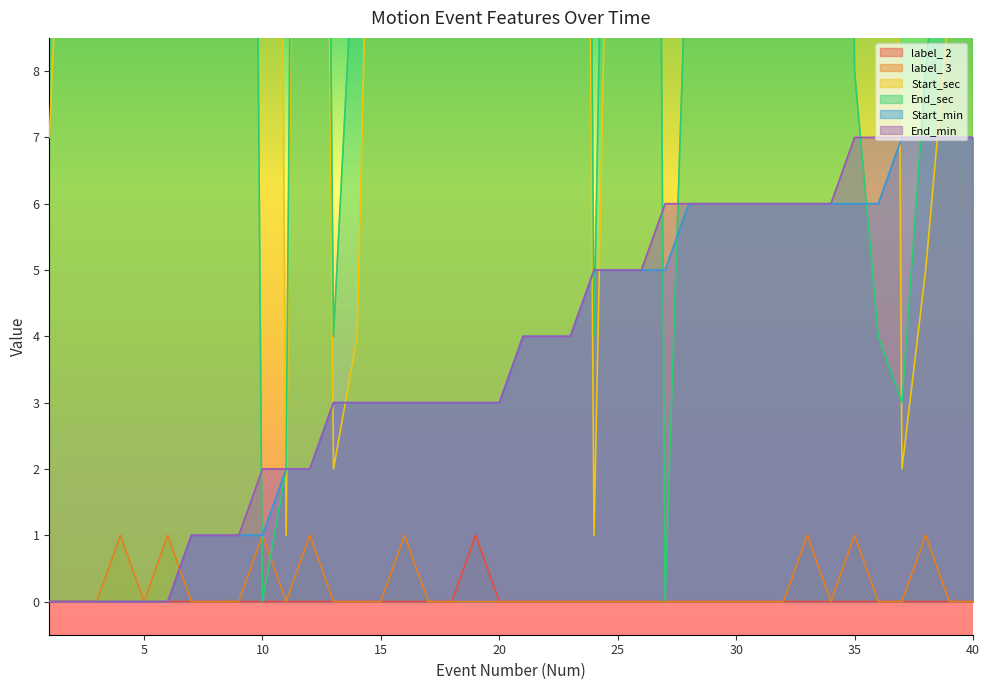

Reading right to left, what are all the values shown in this chart?

label_ 2: 0	0	0	0	0	0	0	0	0	0	0	0	0	0	0	0	0	0	0	0	0	1	0	0	0	0	0	0	0	0	0	0	0	0	0	0	0	0	0	0
label_ 3: 0	0	1	0	0	1	0	1	0	0	0	0	0	0	0	0	0	0	0	0	0	0	0	0	1	0	0	0	1	0	1	0	0	0	1	0	1	0	0	0
Start_sec: 10	9	5	2	59	50	43	37	36	34	32	18	9	59	51	19	1	51	37	33	46	41	37	29	27	19	4	2	41	1	58	45	35	24	50	41	30	15	15	7
End_sec: 13	12	8	3	4	8	50	41	42	36	33	31	11	0	55	24	4	56	43	37	51	43	41	34	29	24	11	4	44	2	0	46	44	27	52	49	33	17	26	13
Start_min: 7	7	7	7	6	6	6	6	6	6	6	6	6	5	5	5	5	4	4	4	3	3	3	3	3	3	3	3	2	2	1	1	1	1	0	0	0	0	0	0
End_min: 7	7	7	7	7	7	6	6	6	6	6	6	6	6	5	5	5	4	4	4	3	3	3	3	3	3	3	3	2	2	2	1	1	1	0	0	0	0	0	0